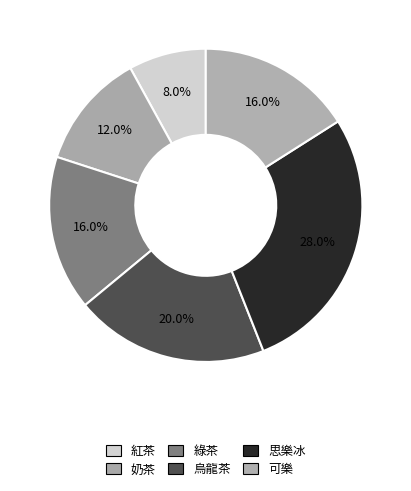

What is the largest slice in the pie chart?

思樂冰